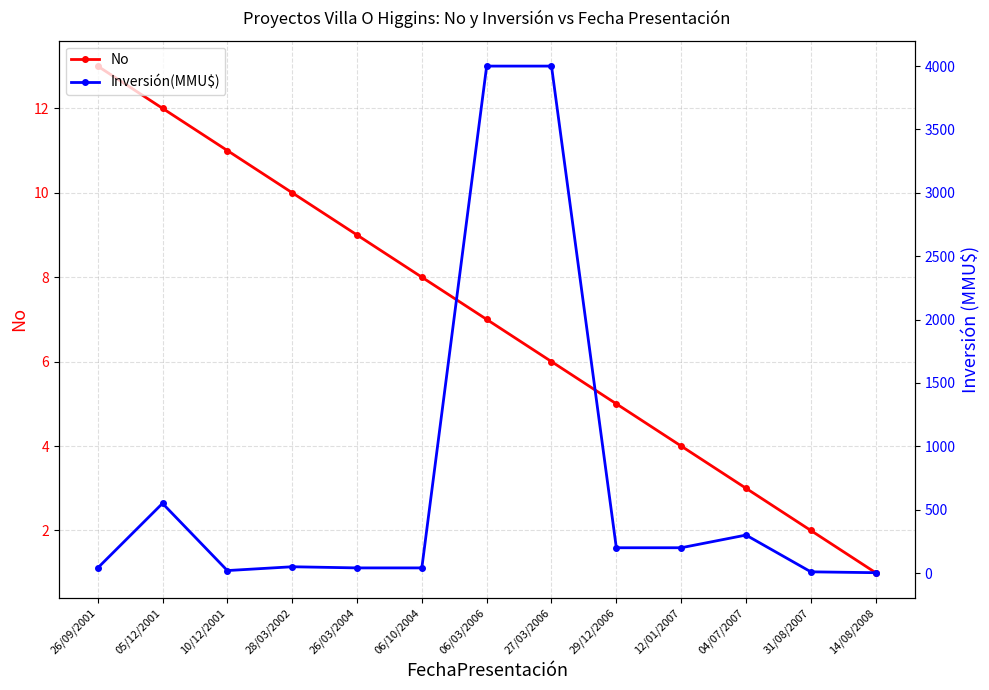

Reading left to right, extract all data points from this chart.

No: 13.0	12.0	11.0	10.0	9.0	8.0	7.0	6.0	5.0	4.0	3.0	2.0	1.0
Inversión(MMU$): 40.0	550.0	20.0	50.0	41.0	41.0	4000.0	4000.0	200.0	200.0	300.0	10.0	3.2